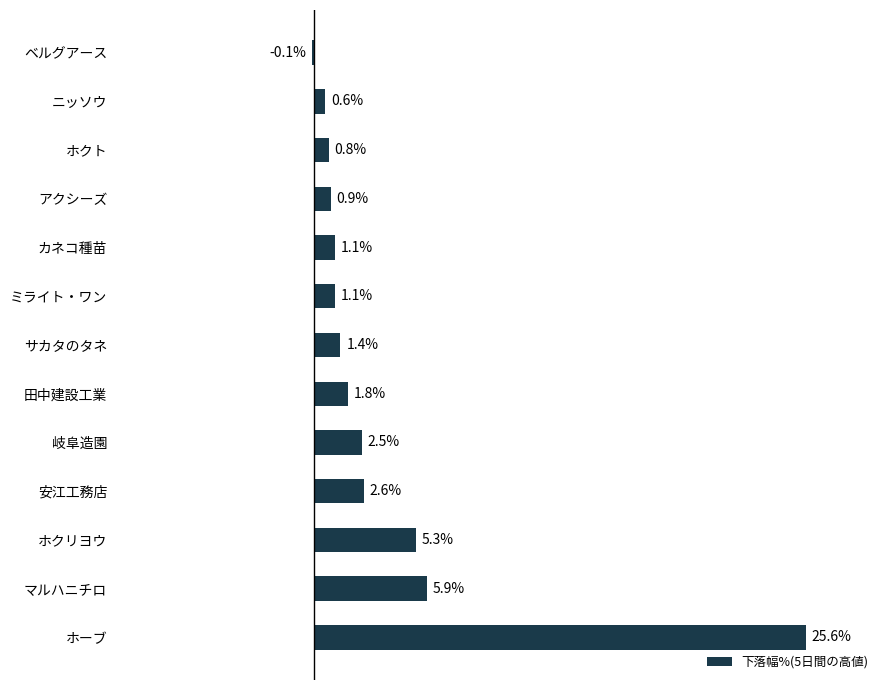

Which category has the highest value across all series?

ホーブ